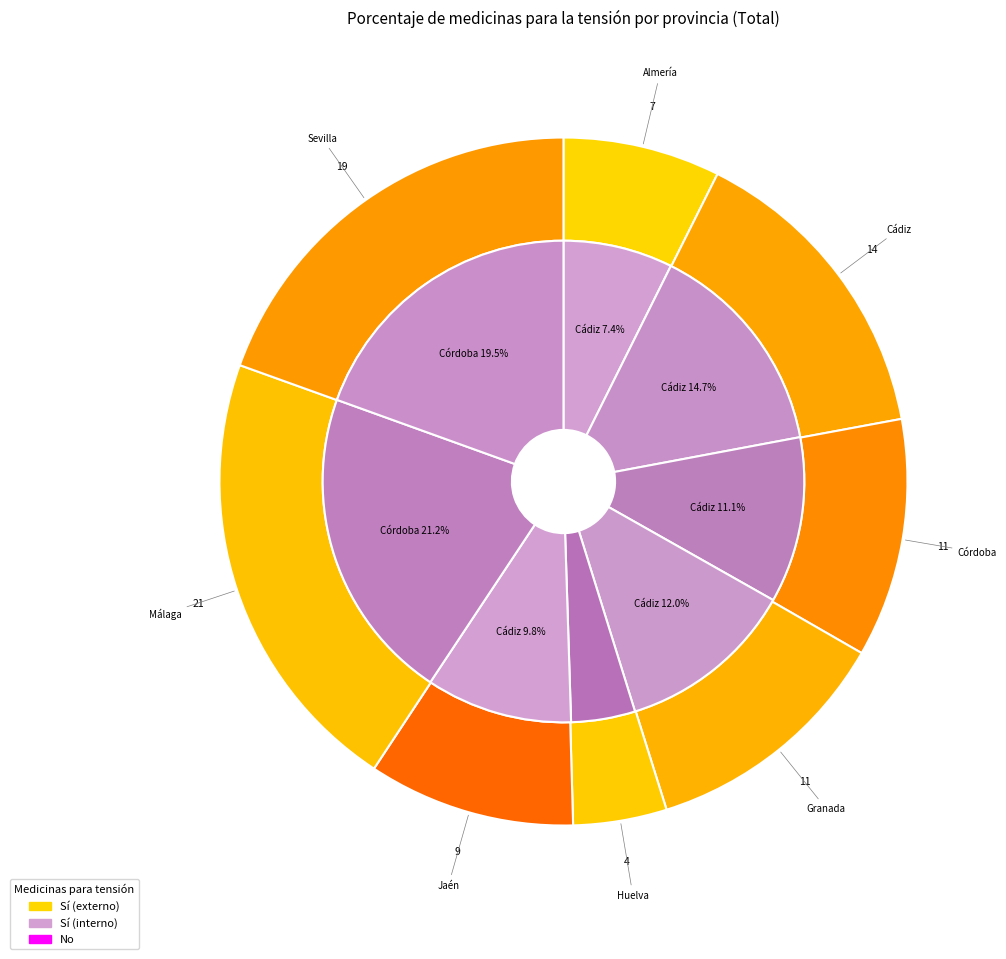

To the nearest percent, what is the average slice percentage?

12%